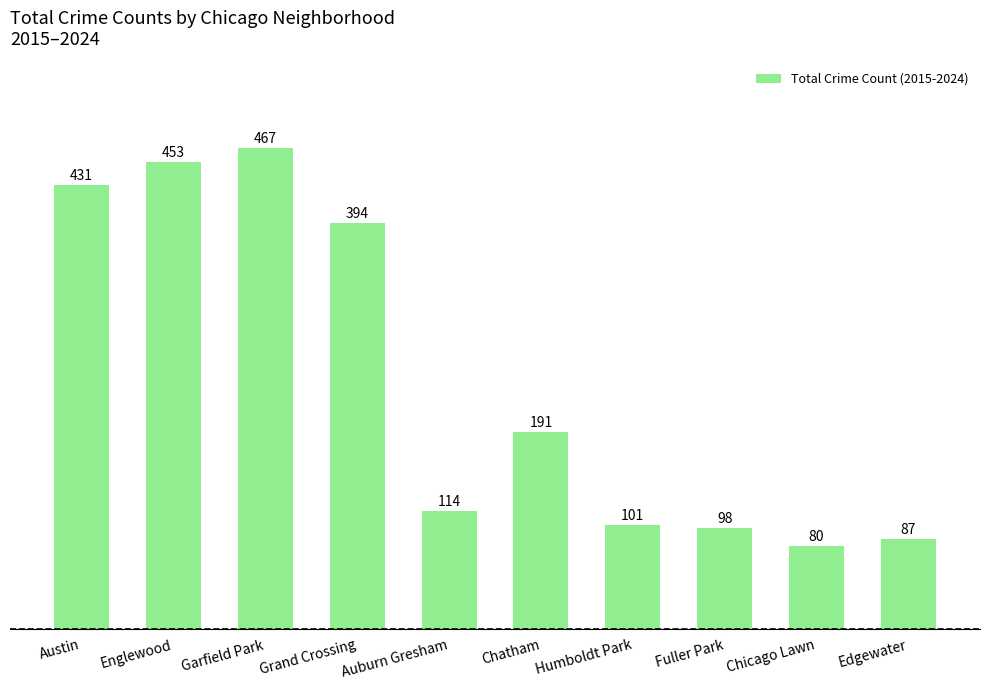

How many categories are shown in the chart?

10